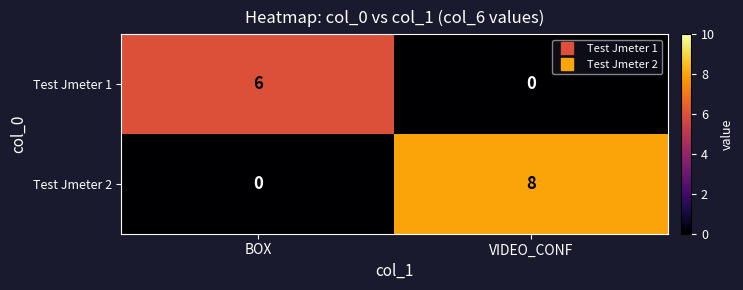

What is the average value of the Test Jmeter 2 series?

4